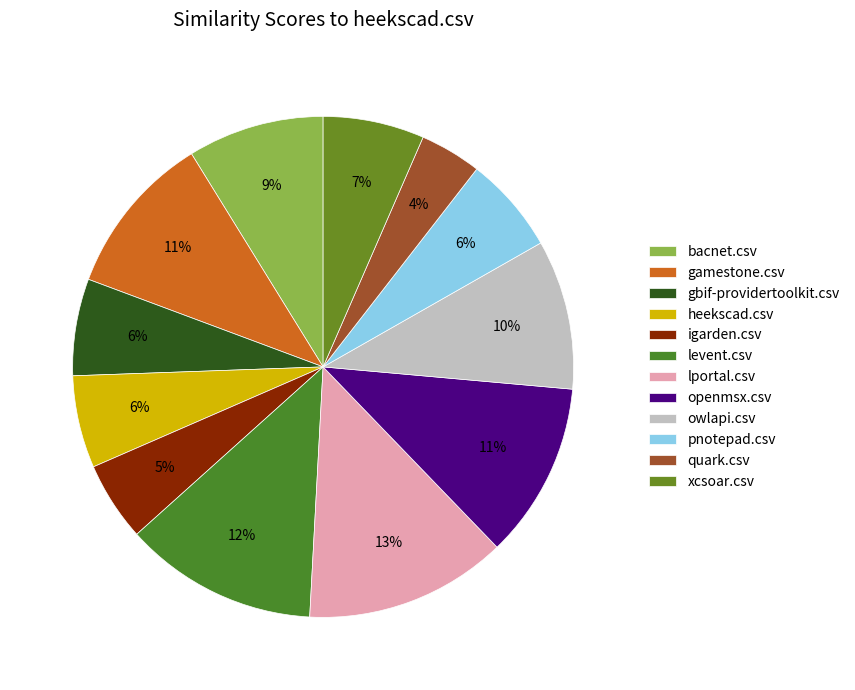

To the nearest percent, what portion does gbif-providertoolkit.csv represent?

6%